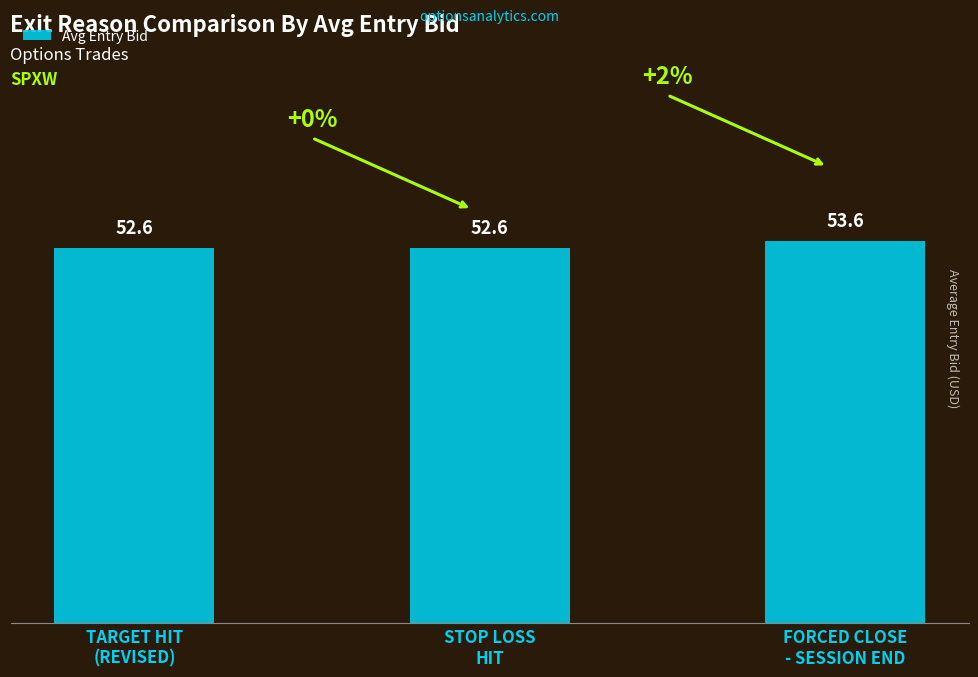

What is the minimum value shown in the chart?

52.6